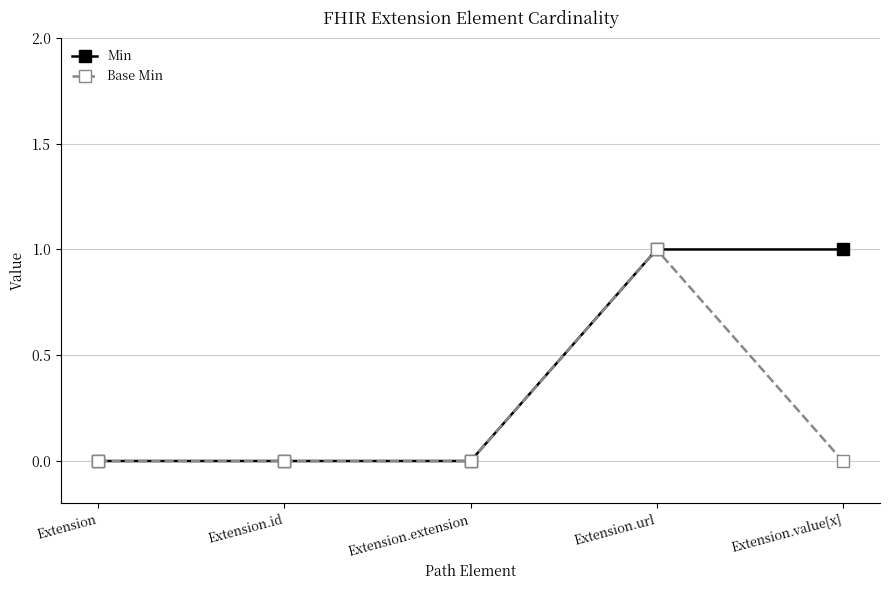

What value does the Min series have at Extension.url?

1